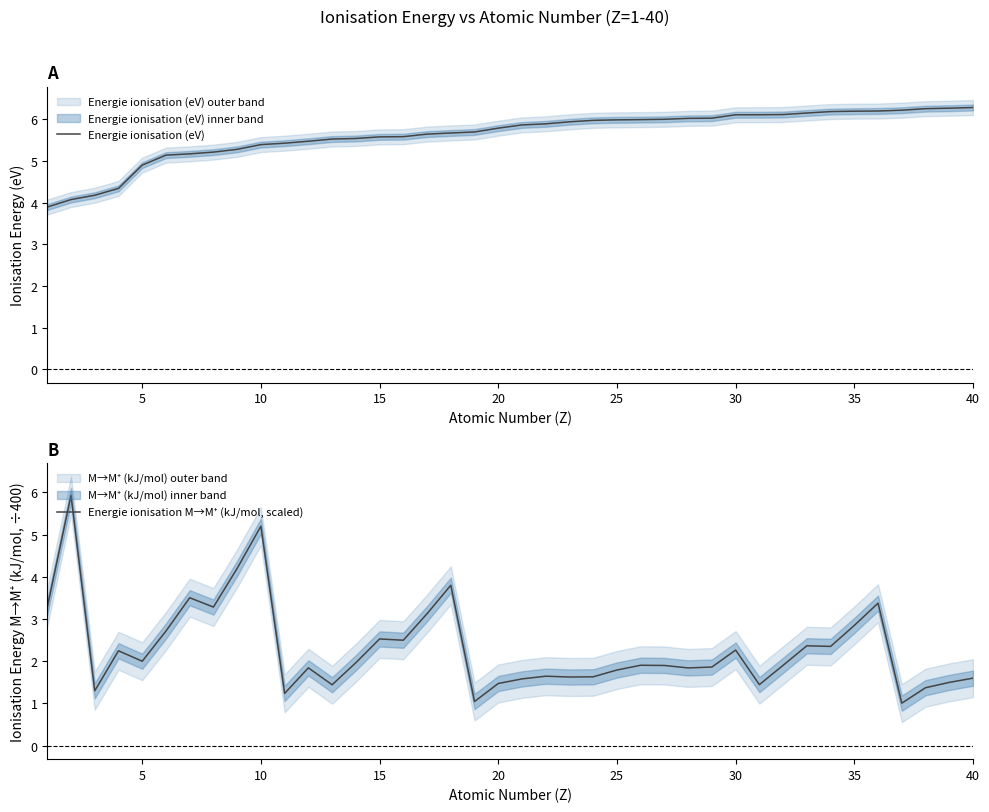

Is this an area chart (filled region under the line)?

No